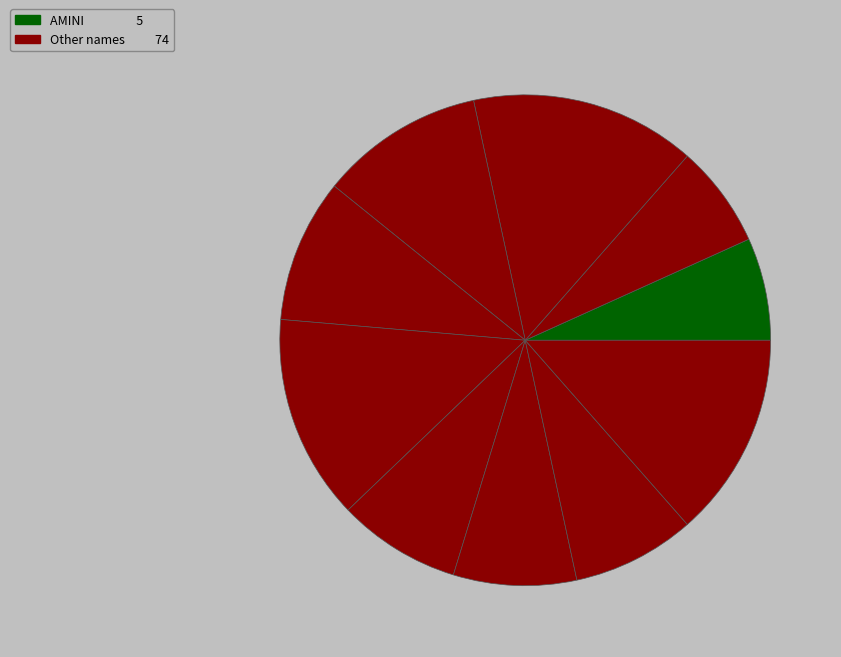

Which category has the smallest portion of the pie?

AMINI